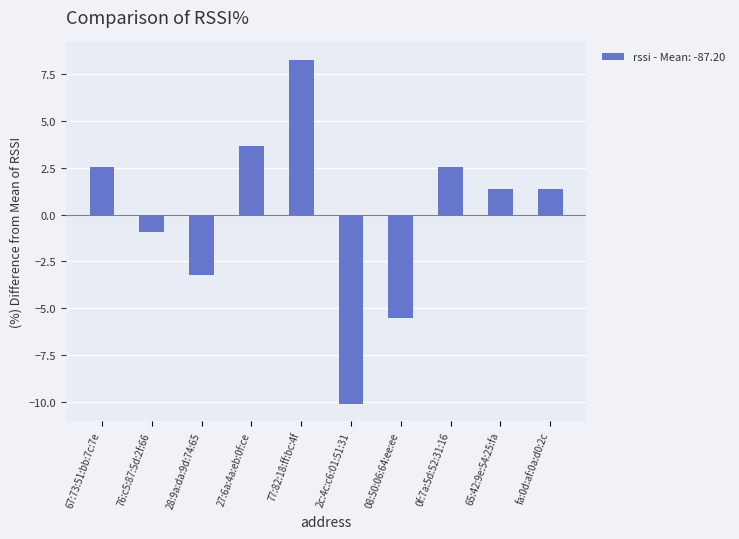

What is the maximum value shown in the chart?

8.3